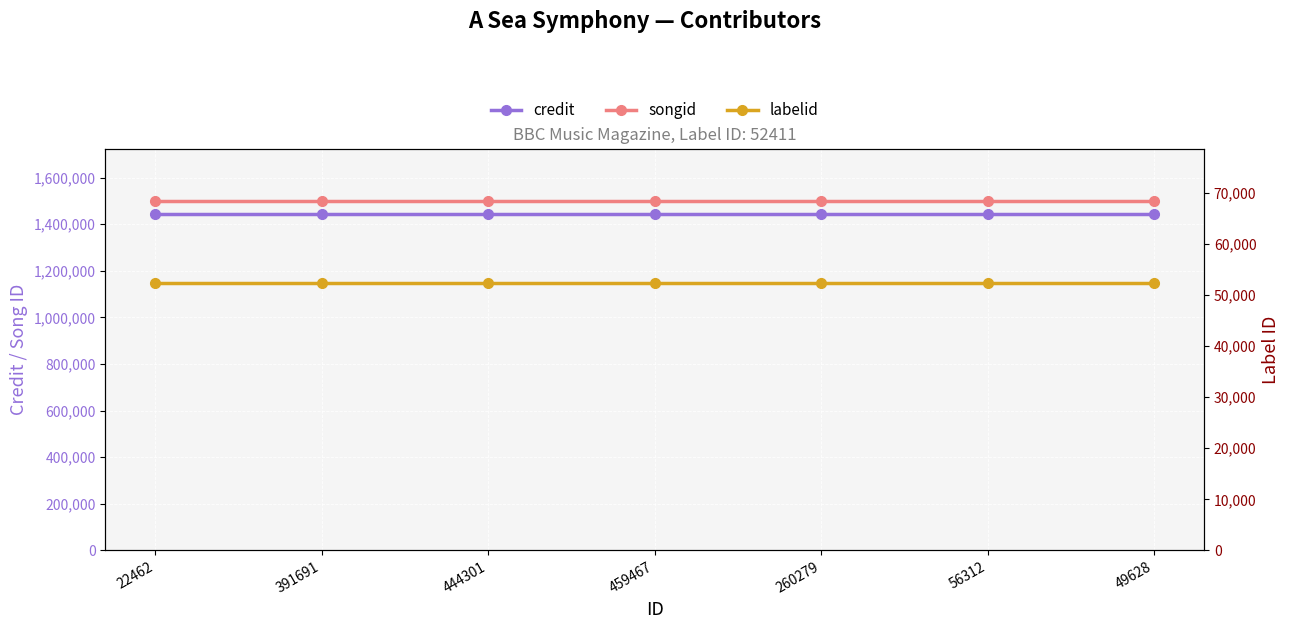

Rank the series at 391691 from lowest to highest value.

labelid, credit, songid